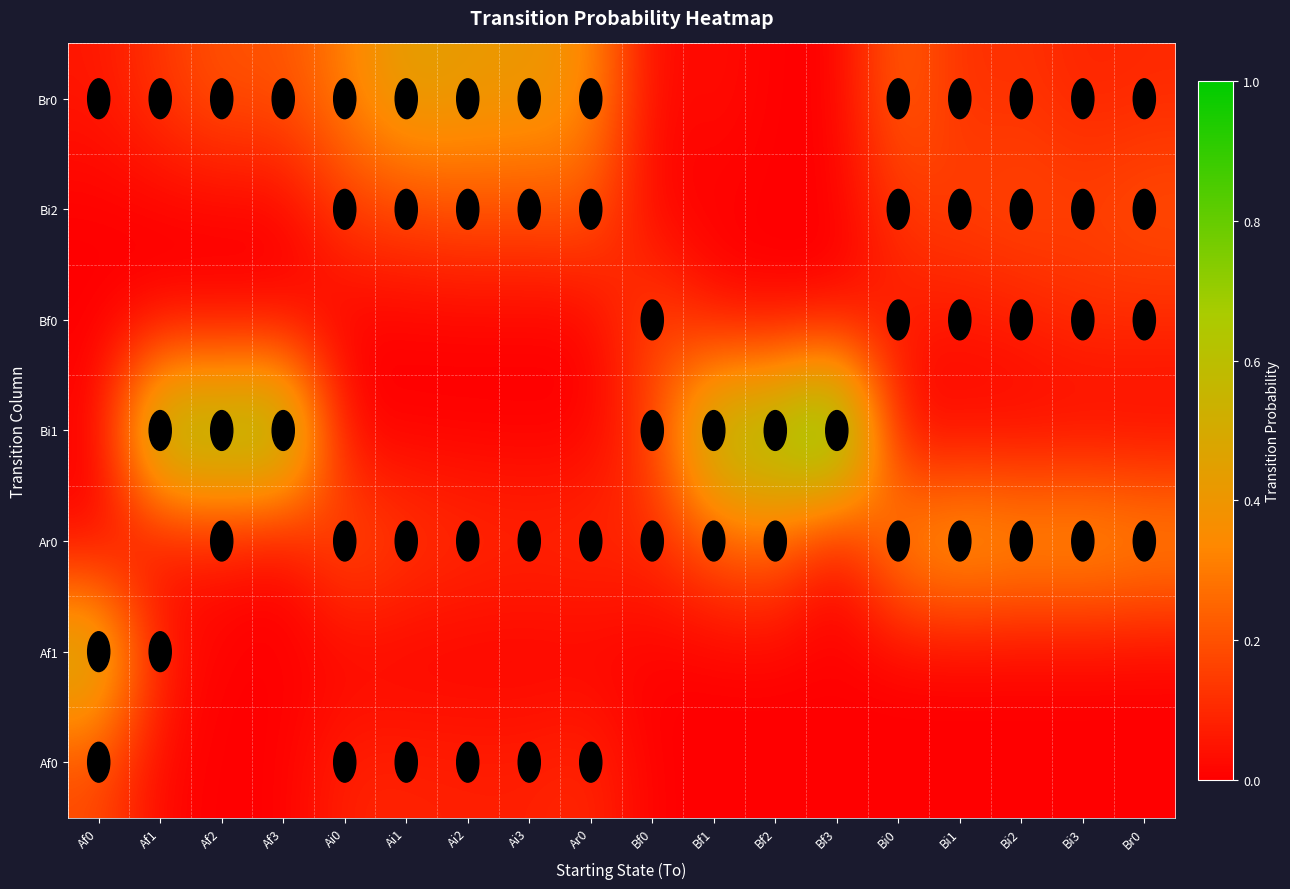

Which series has the largest total across all categories?

Bi1